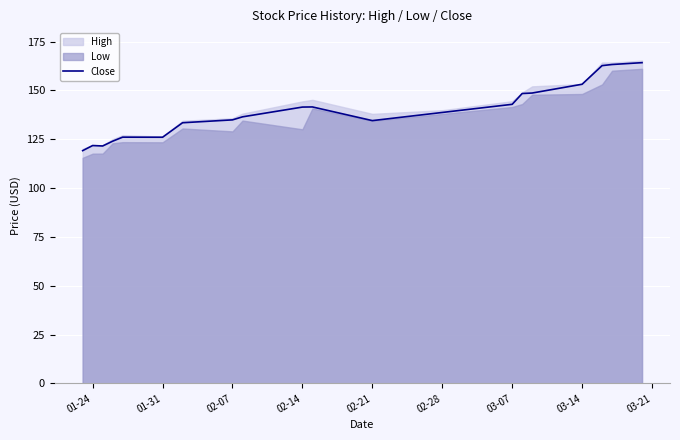

What is the difference between the second highest and minimum values?

44.1